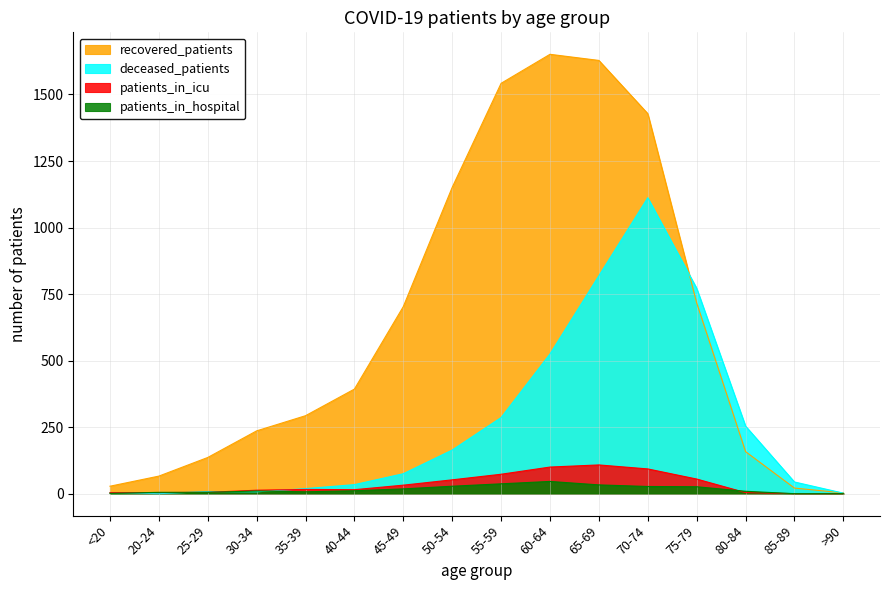

How many values in the patients_in_hospital series exceed 11?

7